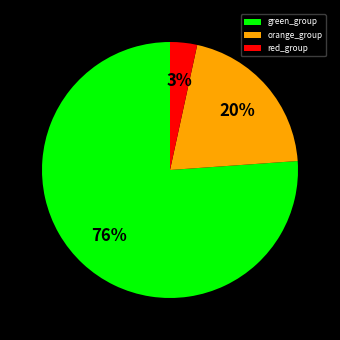

To the nearest percent, what portion does red_group represent?

3%